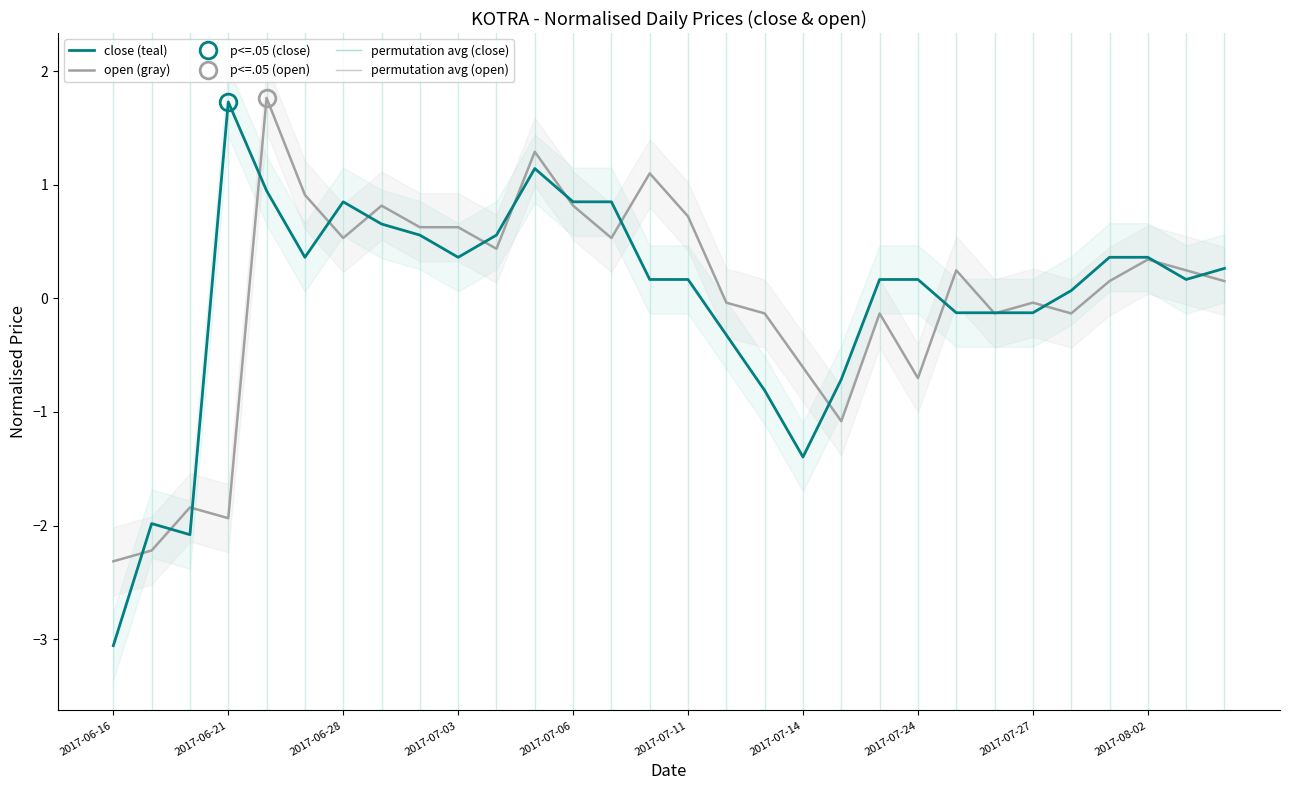

List the series in order of their peak value, highest first.

open (gray), close (teal)